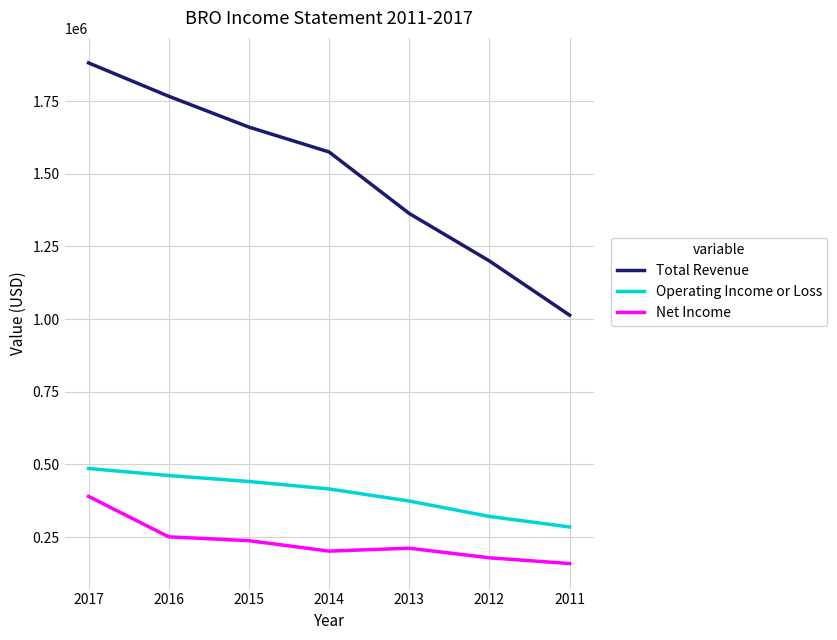

The Operating Income or Loss series shows 235631 at 2016. True or false?

False